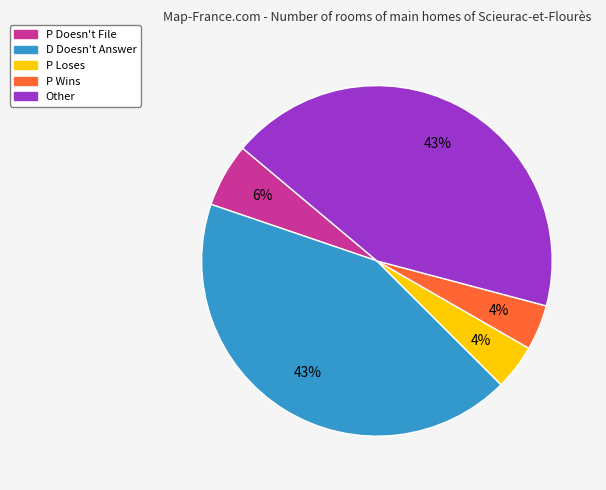

Between Other and P Loses, which is larger?

Other